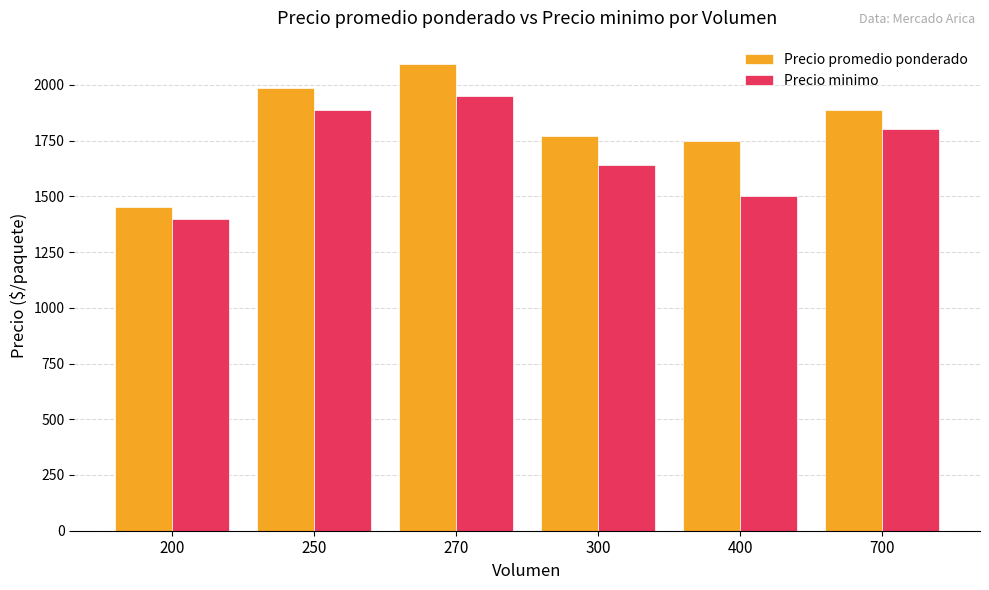

What is the difference between the second highest and minimum values in the Precio promedio ponderado series?

537.5